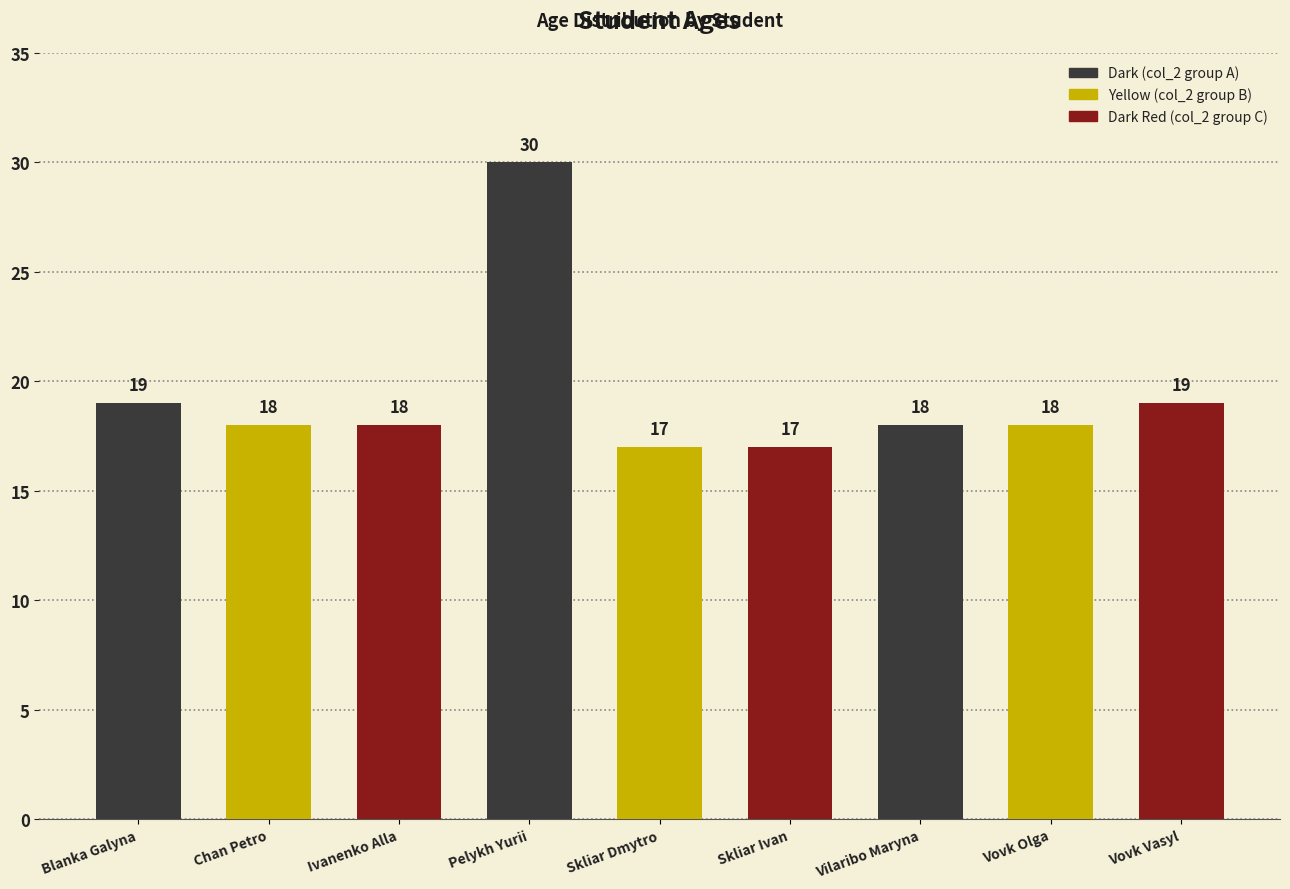

What is the maximum value shown in the chart?

30